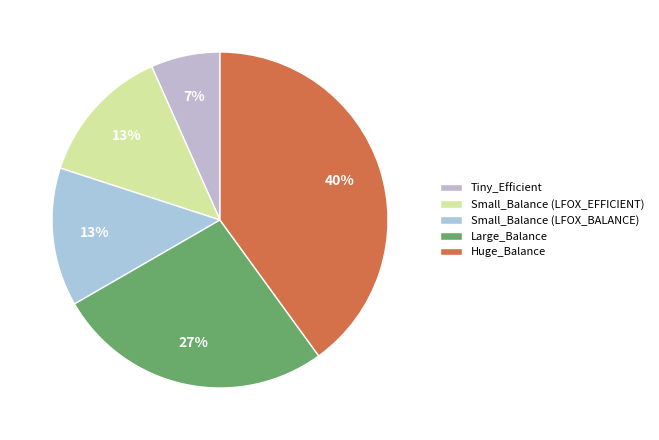

Is it true that Huge_Balance is 48% of the pie?

False